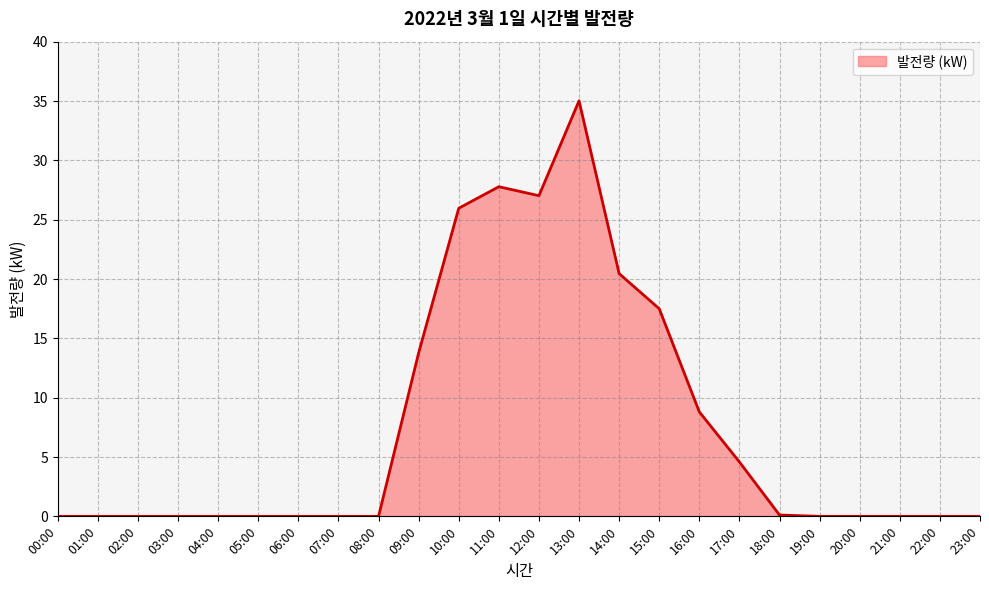

Where is the data nearest to the value 17?

15:00